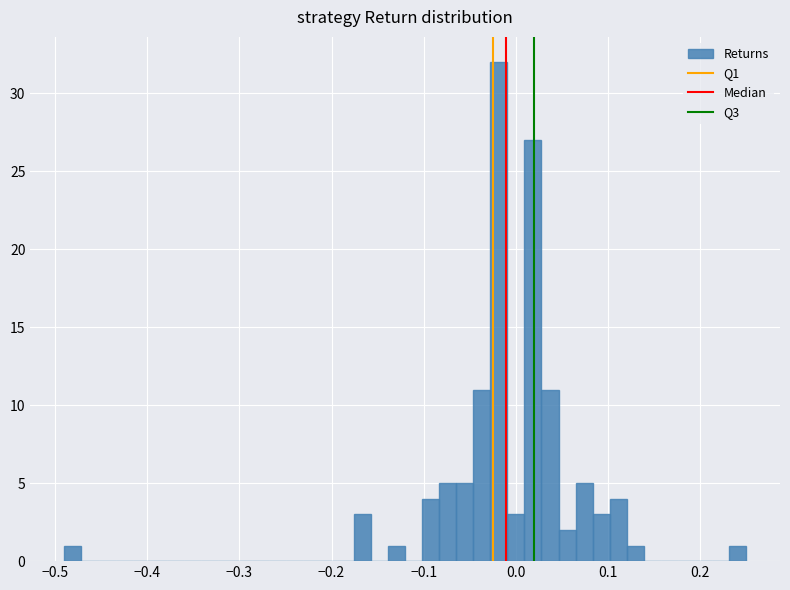

Around what value on the x-axis is the tallest bar? Give the approximate position of its centre, as read against the axis.

-0.02